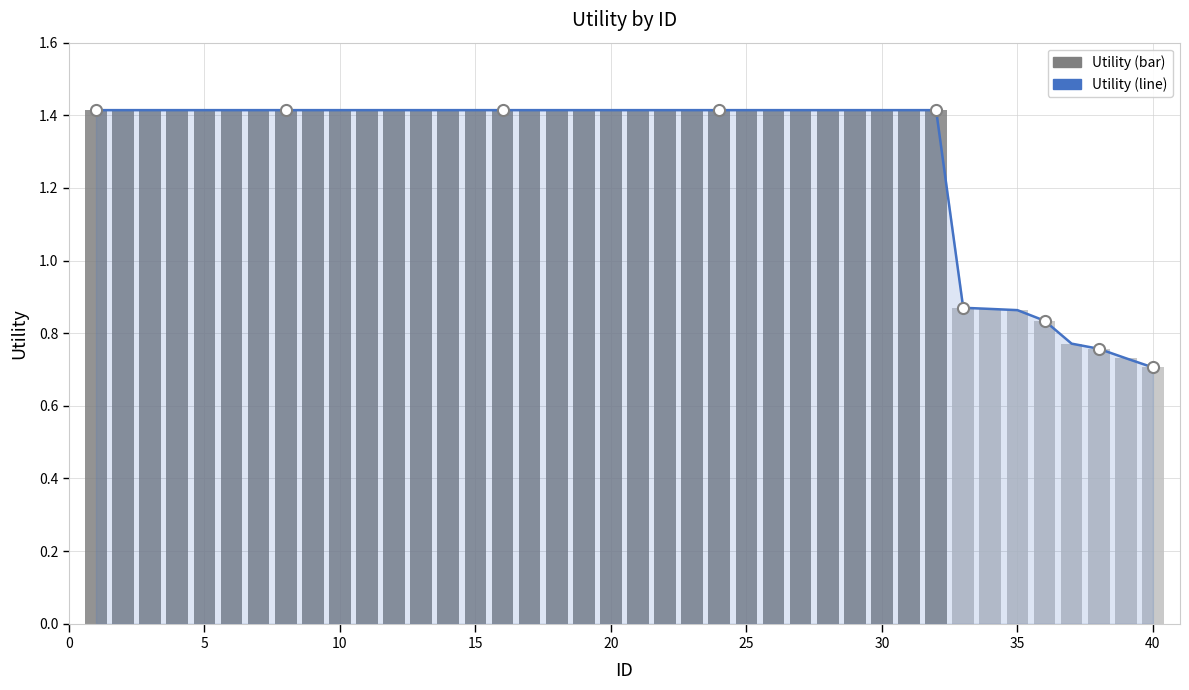

How many groups of bars are there?

40